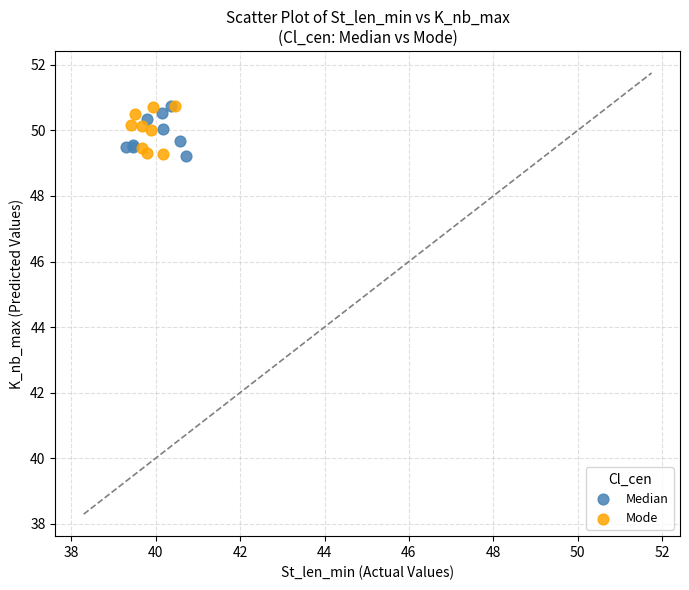

What are all the series names shown in the legend?

Median, Mode